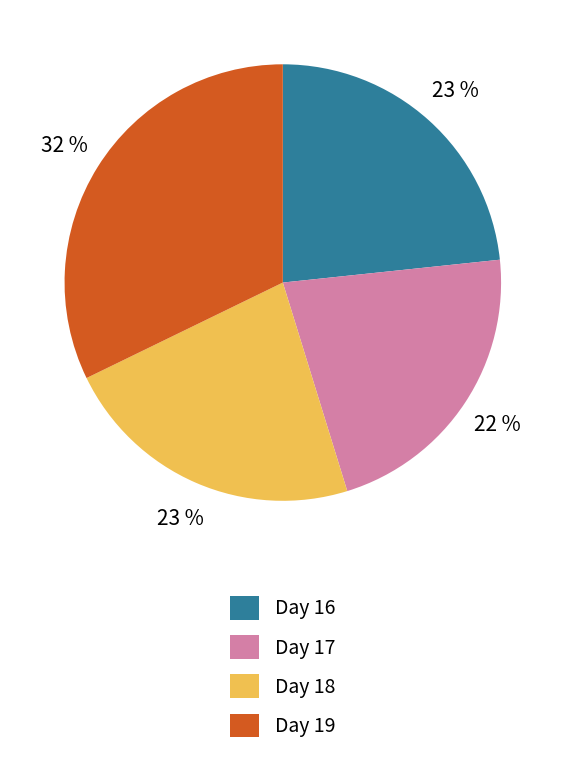

The Day 18 slice represents 23% of the pie. True or false?

True